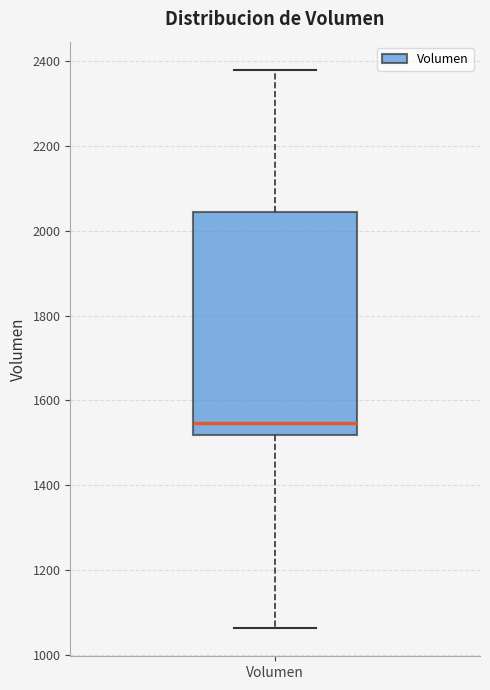

Where does the lower whisker of the box for Volumen end on the y-axis? The values are not printed on the chart, so give them approximately, as read against the axis.

1060